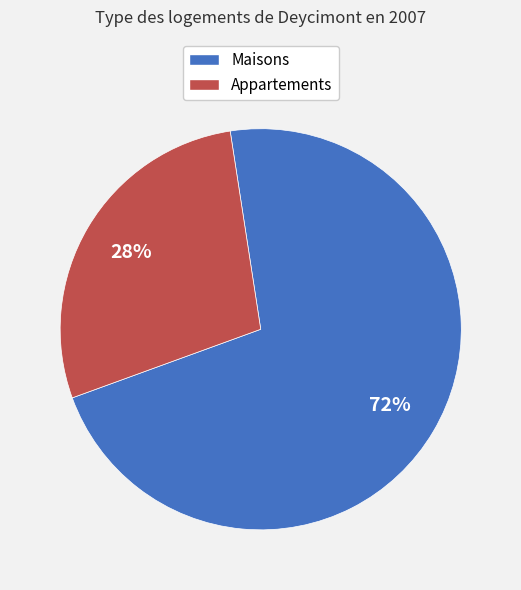

To the nearest percent, what is the average slice percentage?

50%